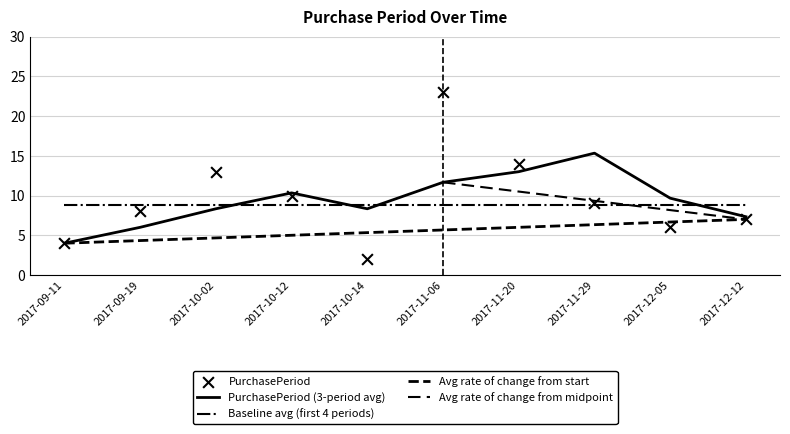

Approximately how many times larger is the value at 2017-09-11 compared to 2017-10-14?

2.0